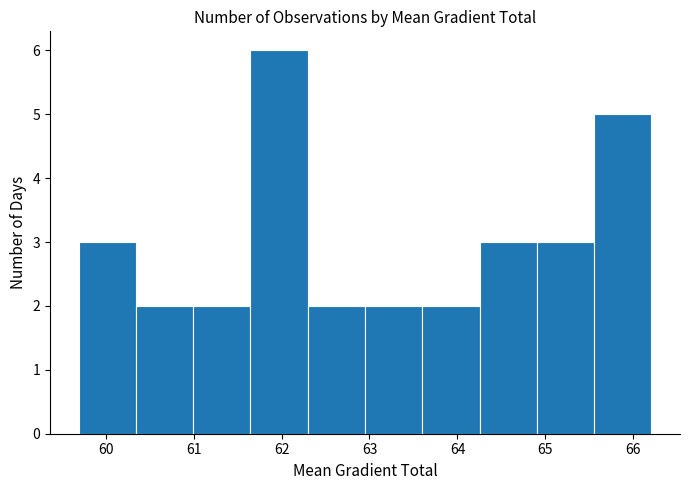

What is the height of the bar covering 60.3 to 61.0 on the x-axis? Neither the bar edges nor the heights are printed on the chart, so give them approximately, as read against the axes.

2